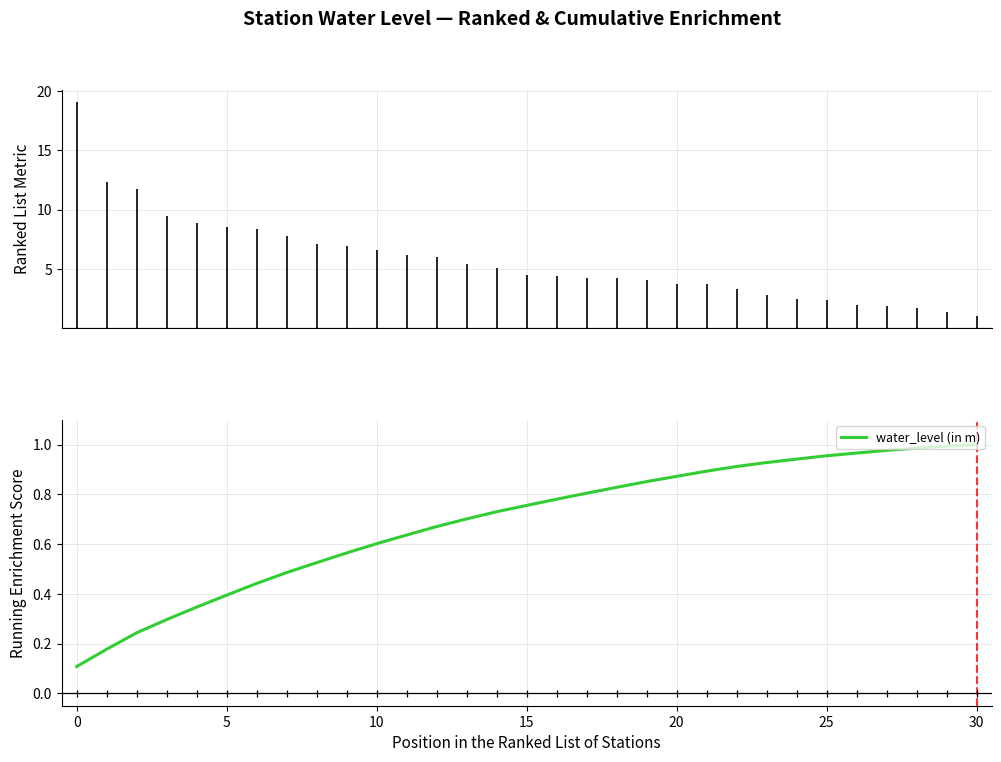

The value at 26 is 1.3. True or false?

False